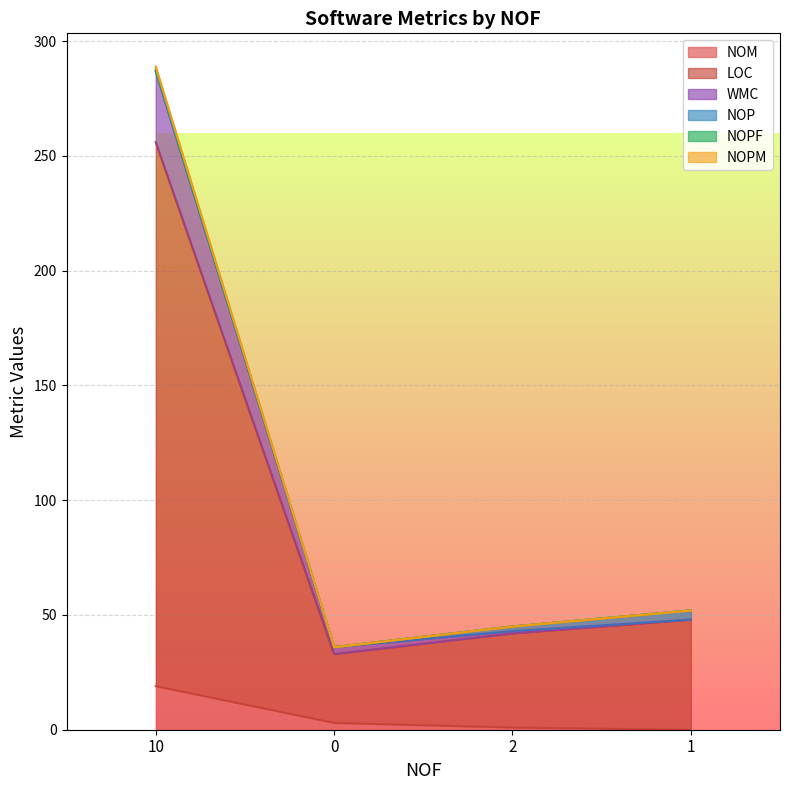

How many values in the NOPM series exceed 52?

1